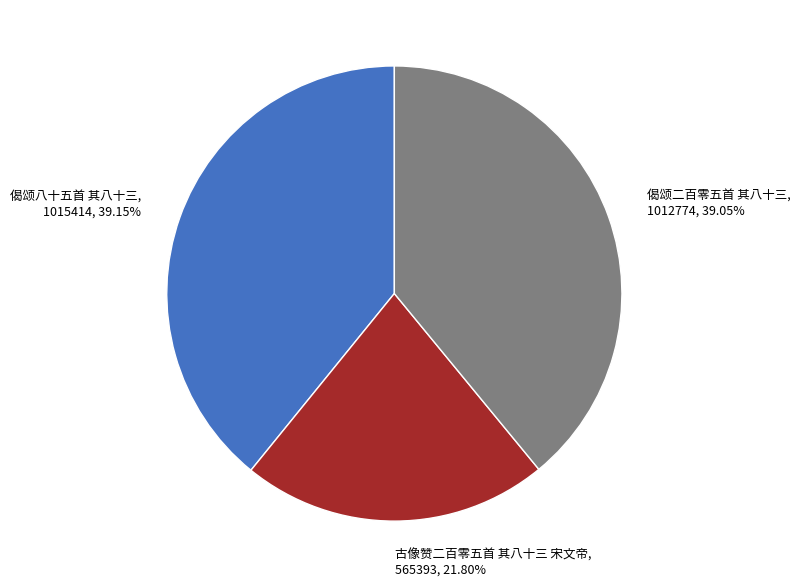

To the nearest percent, what is the difference between the largest and smallest slice percentages?

17%